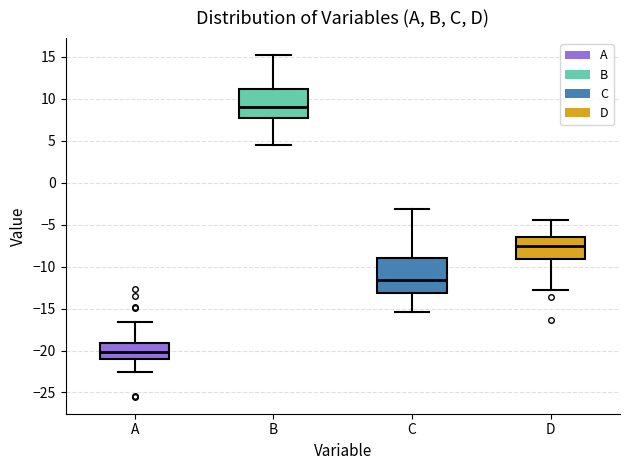

Which box has the lowest median line?

A